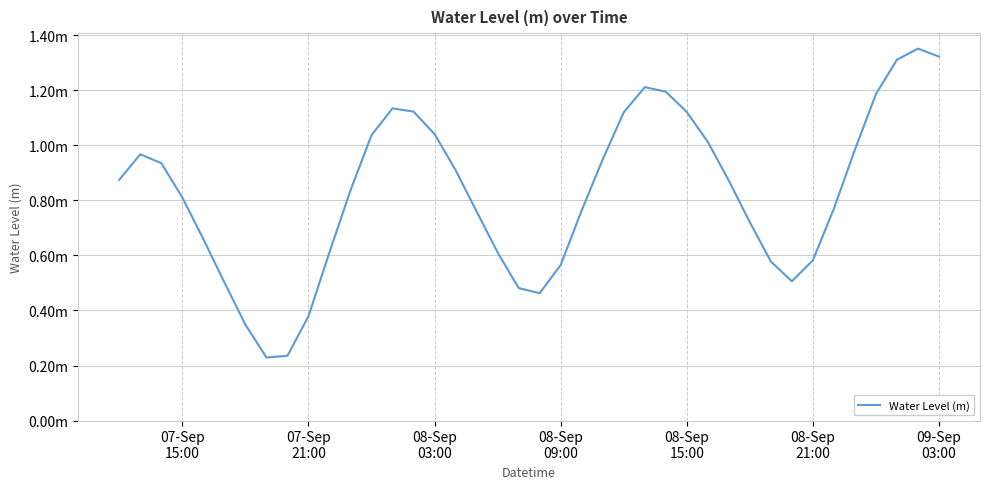

Does the chart display data point markers on the line(s)?

No